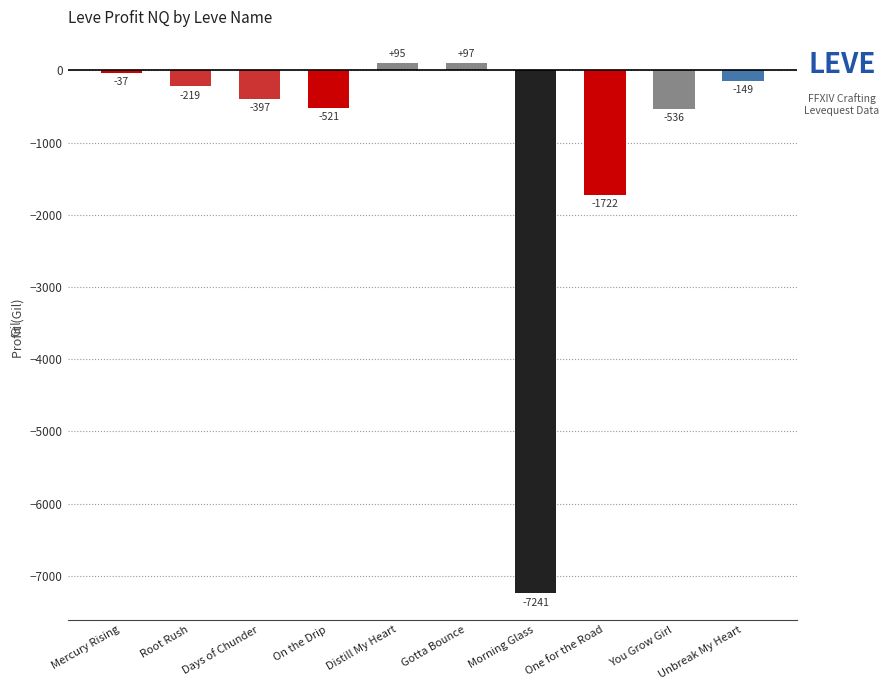

How many values are below zero?

8